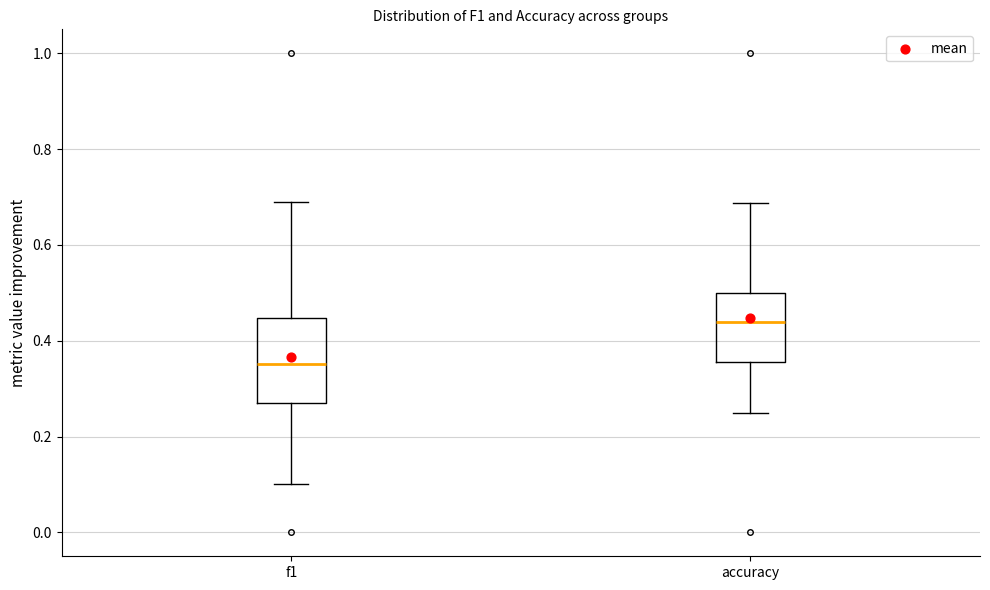

Reading left to right, read every box against the y-axis: the position of its median line, the range the box covers, and the ends of its whiskers. The values are not printed on the chart, so give them approximately, as read against the axis.

f1: median 0.36, box 0.26 to 0.44, whiskers 0.10 to 0.68
accuracy: median 0.44, box 0.36 to 0.50, whiskers 0.26 to 0.68